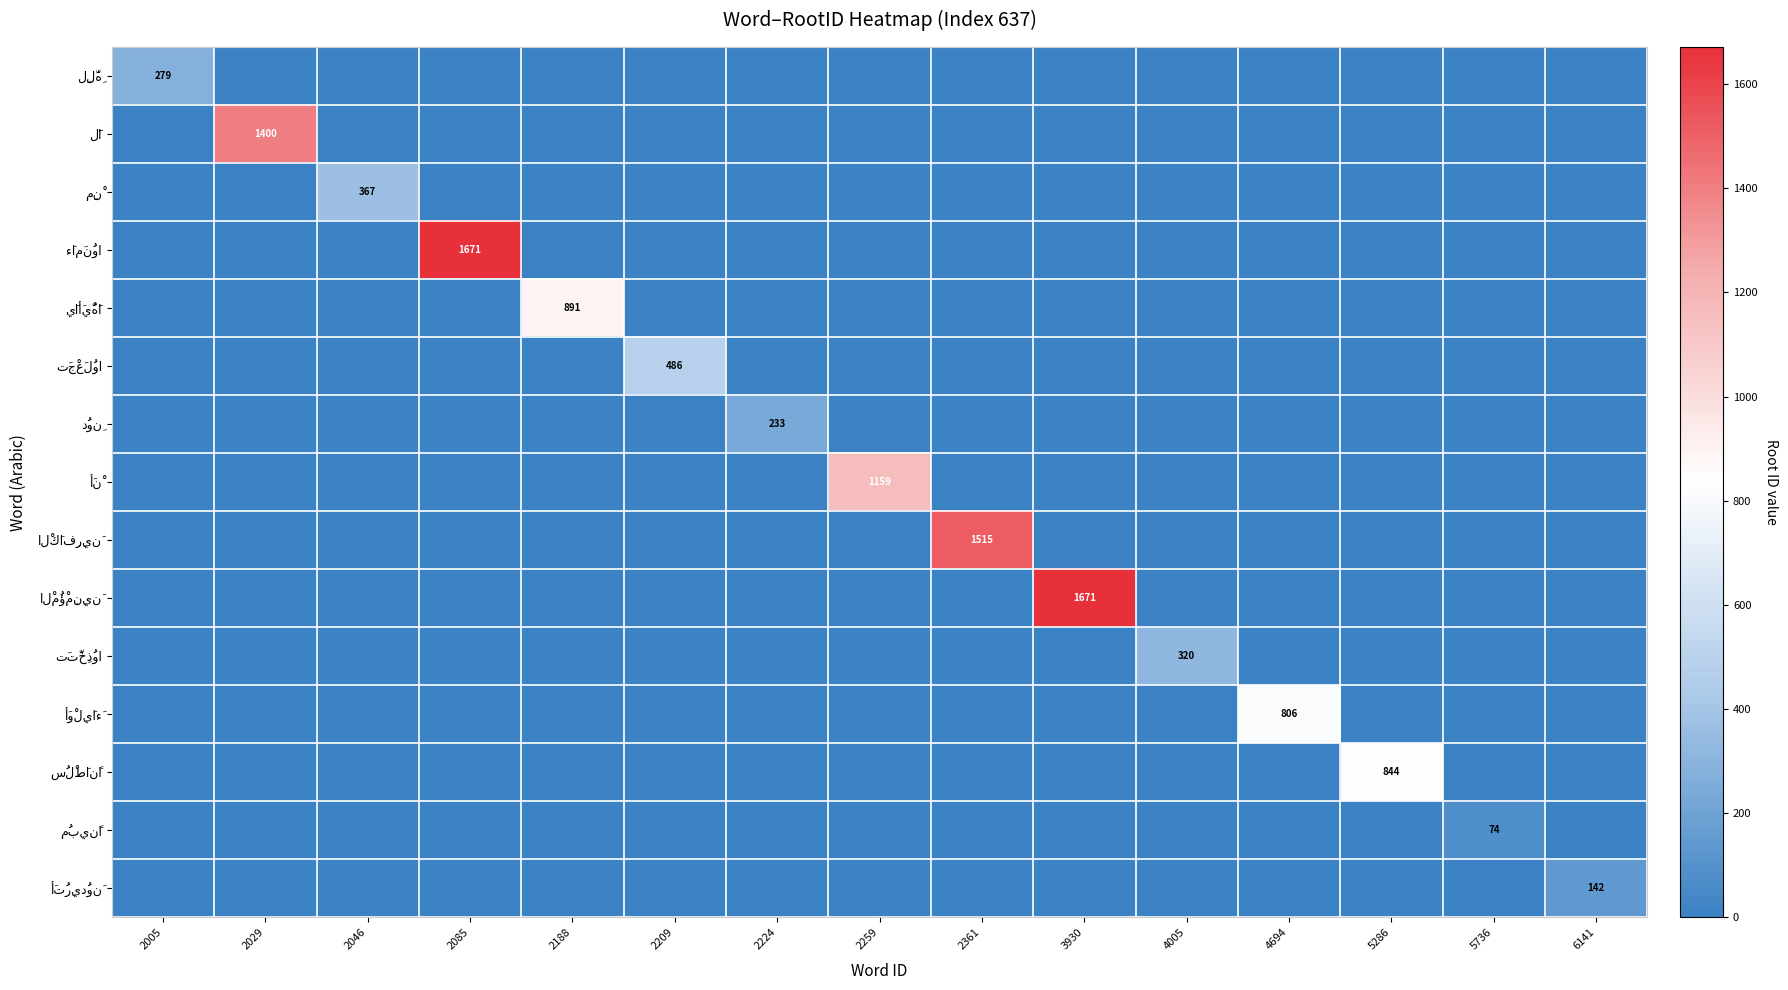

What is the total value across all series at 2361?

1515